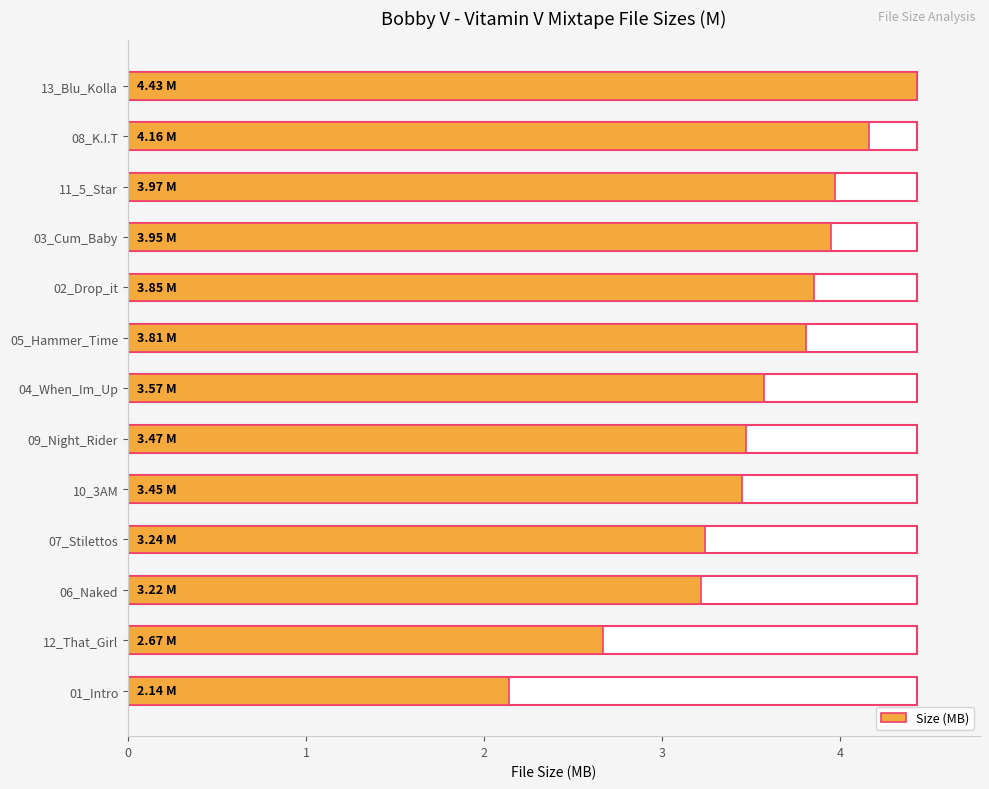

What is the change in value from 13_Blu_Kolla to 02_Drop_it?

-0.6